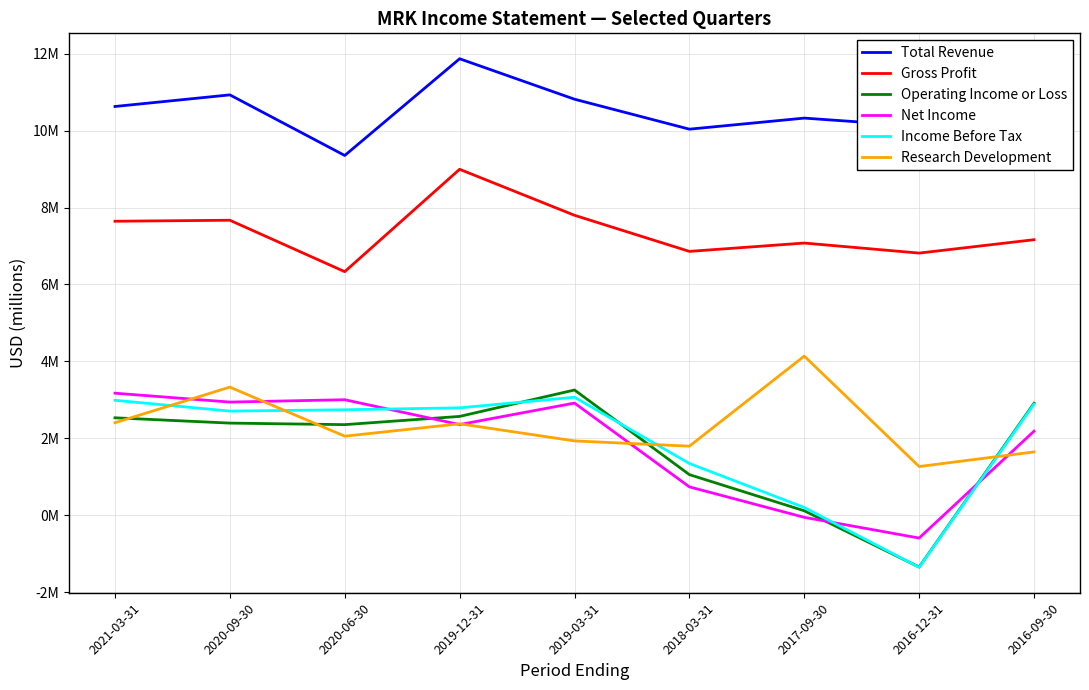

What are all the series names shown in the legend?

Total Revenue, Gross Profit, Operating Income or Loss, Net Income, Income Before Tax, Research Development